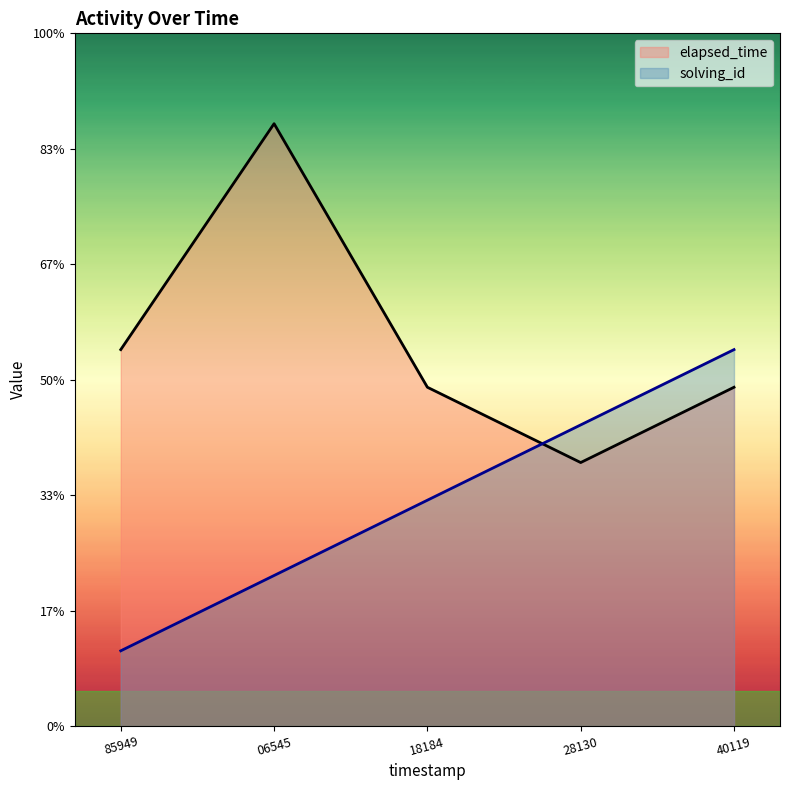

Reading left to right, extract all data points from this chart.

solving_id: 85949=2000	06545=4000	18184=6000	28130=8000	40119=10000
elapsed_time: 85949=10000	06545=16000	18184=9000	28130=7000	40119=9000